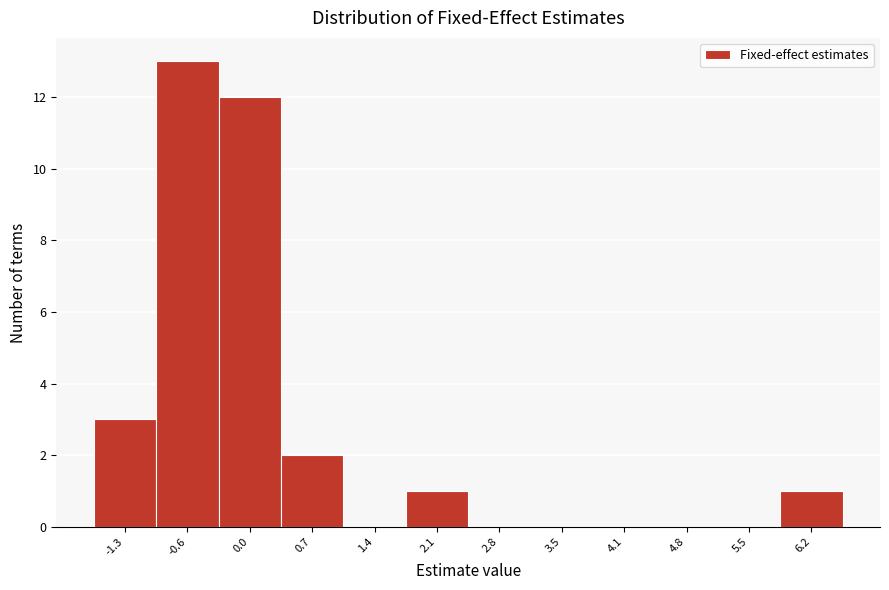

Reading left to right, extract all data points from this chart.

-1.3=3	-0.6=13	0.0=12	0.7=2	1.4=0	2.1=1	2.8=0	3.5=0	4.1=0	4.8=0	5.5=0	6.2=1